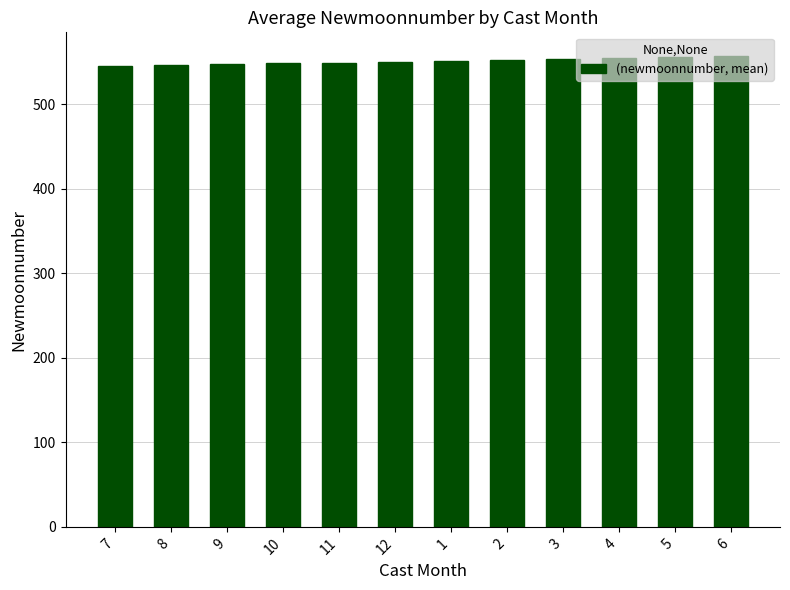

What position from the right is 7?

12